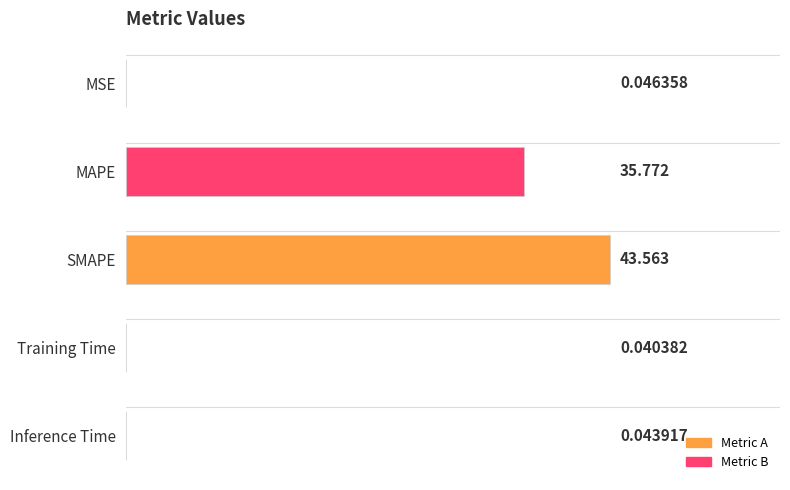

Are the bars horizontal?

Yes